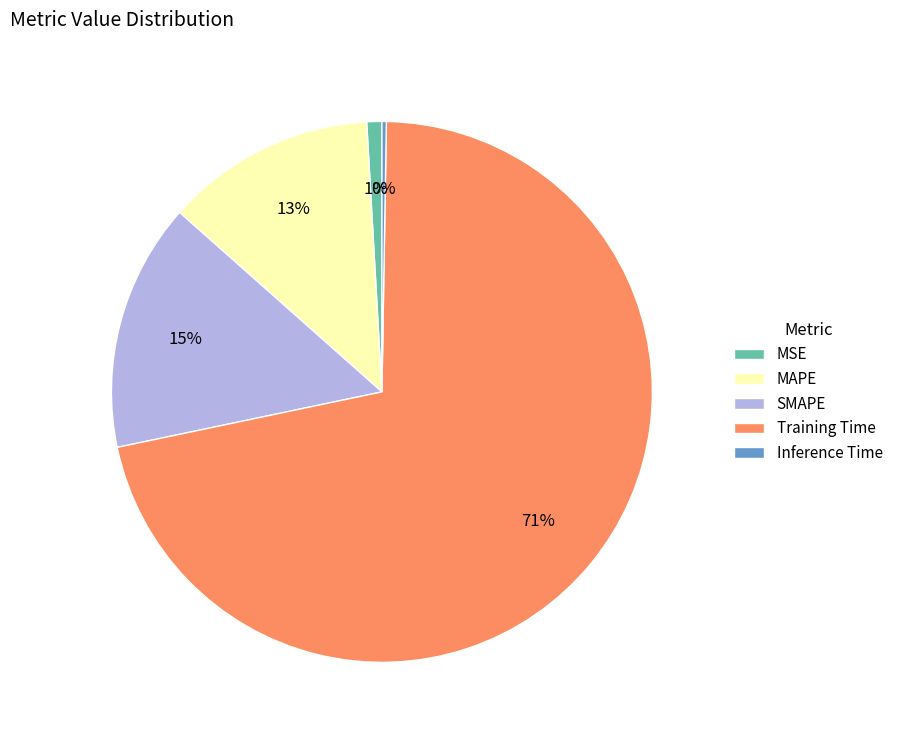

Which has a higher value, Training Time or MSE?

Training Time